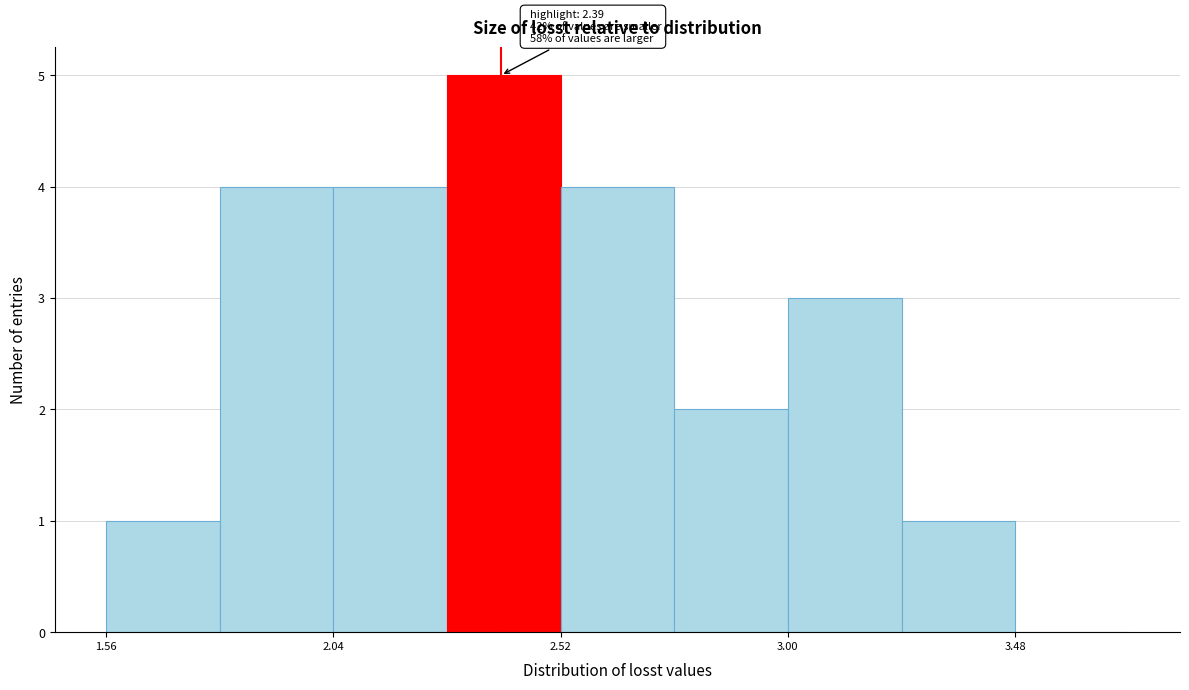

Which range on the x-axis has the tallest bar?

2.30 to 2.50